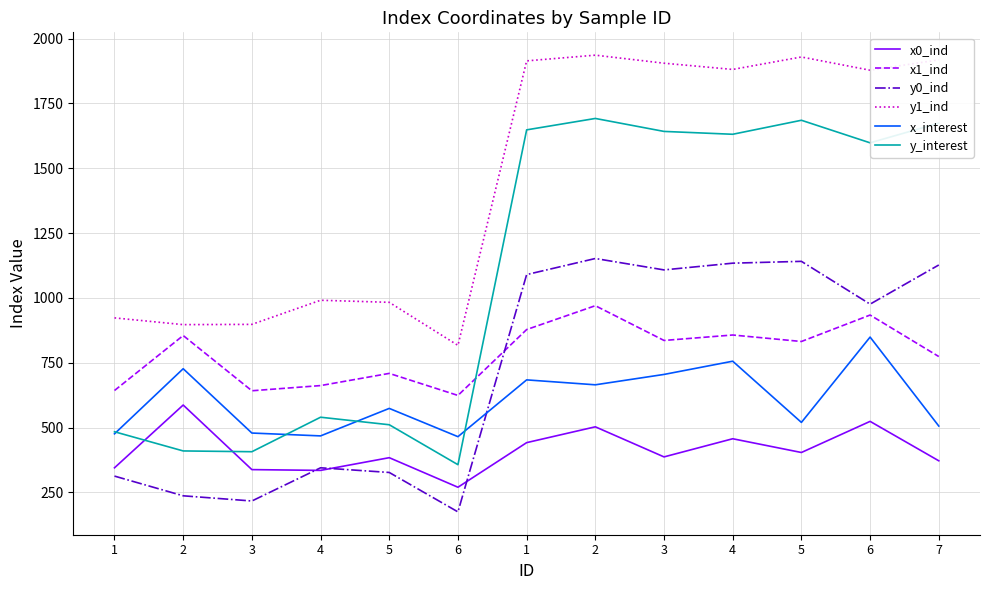

True or false: y_interest and y0_ind cross at least once.

False